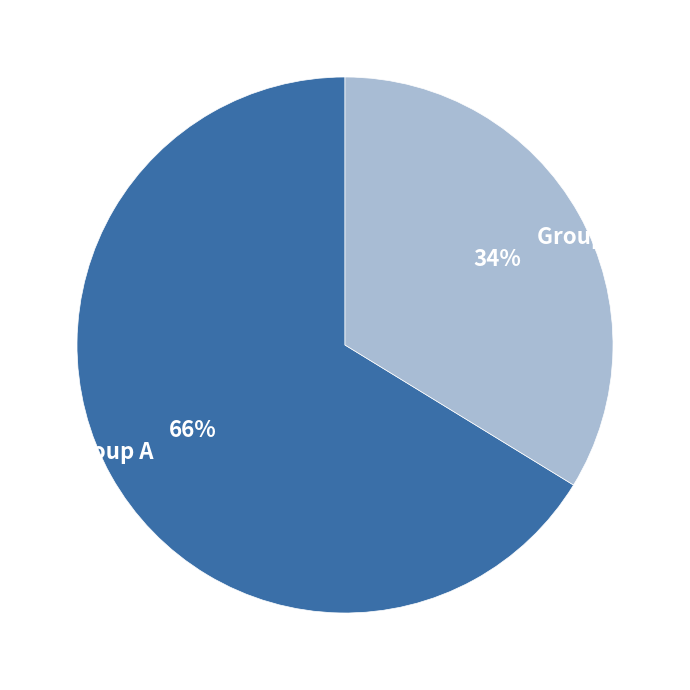

Which category accounts for the majority?

Group A